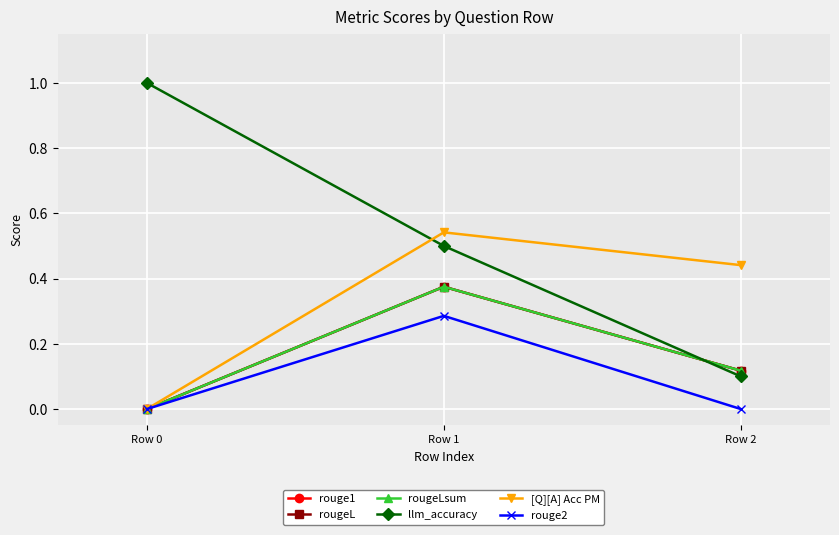

What is the maximum value shown in the chart?

1.0